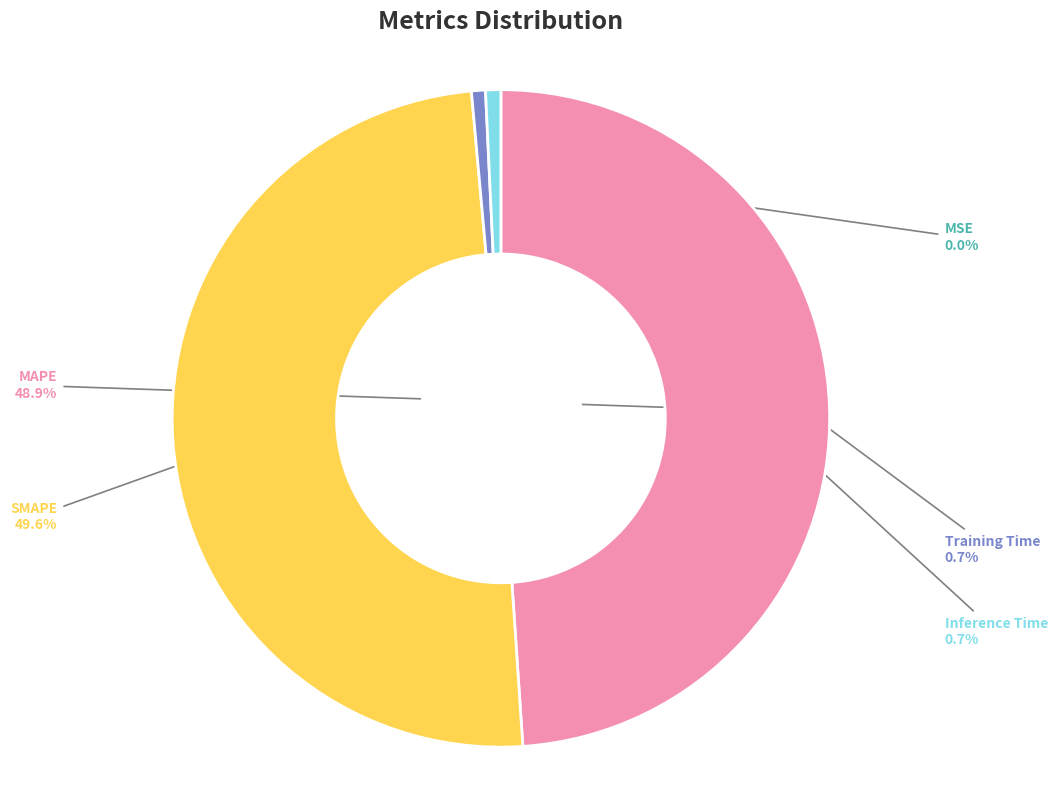

To the nearest percent, what percentage of the pie is Training Time?

1%